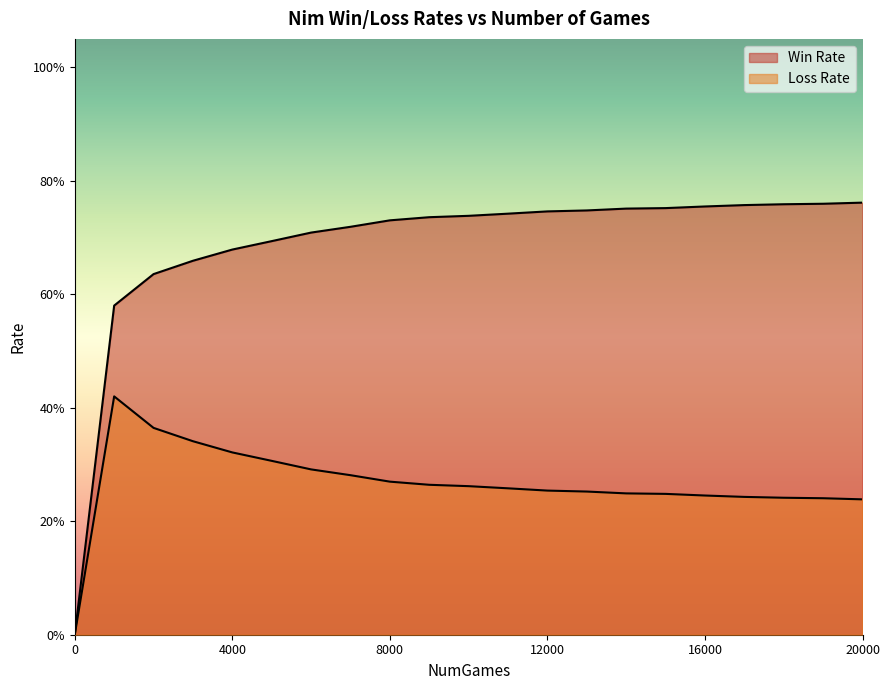

The value of Loss Rate at 20000 is 0.2. True or false?

True